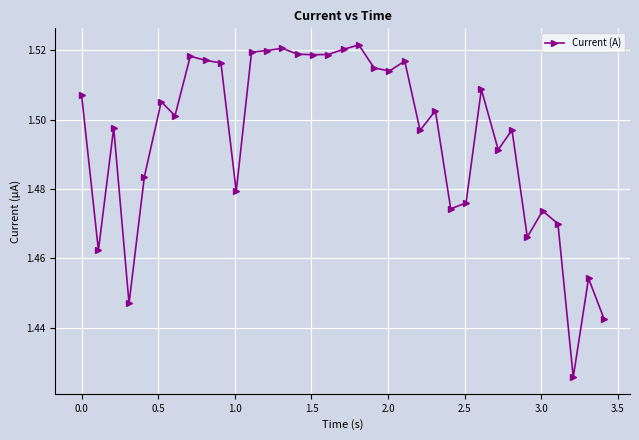

What is the sum of all values?

52.3